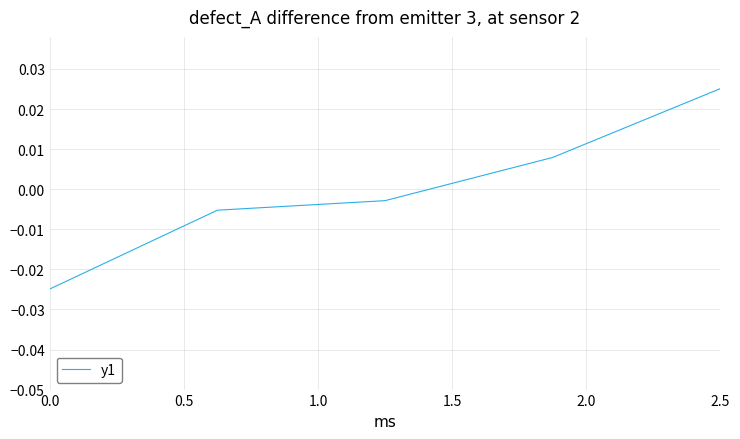

True or false: the data has more than 0 interior local peaks.

False